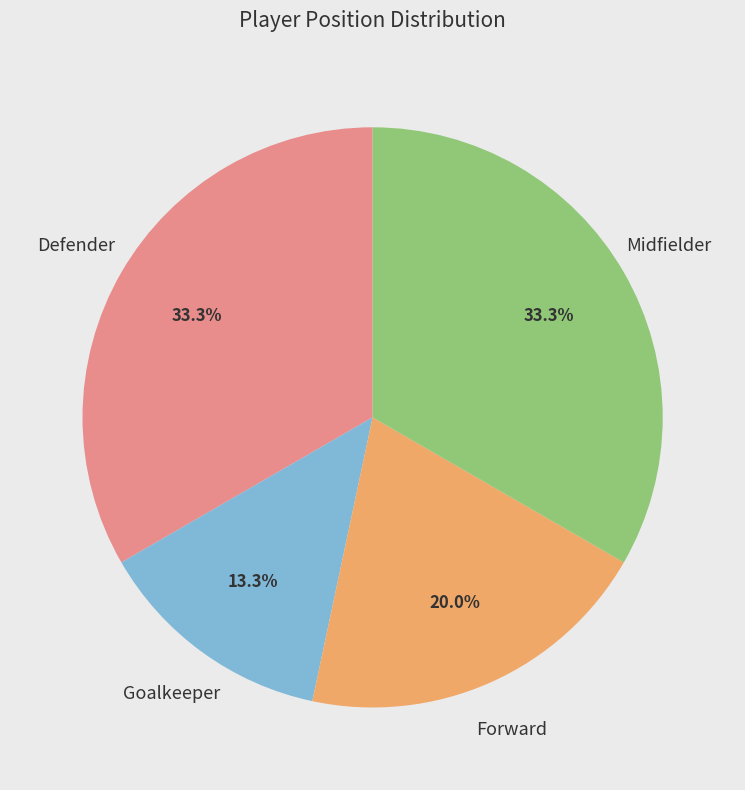

How many slices are in this pie chart?

4